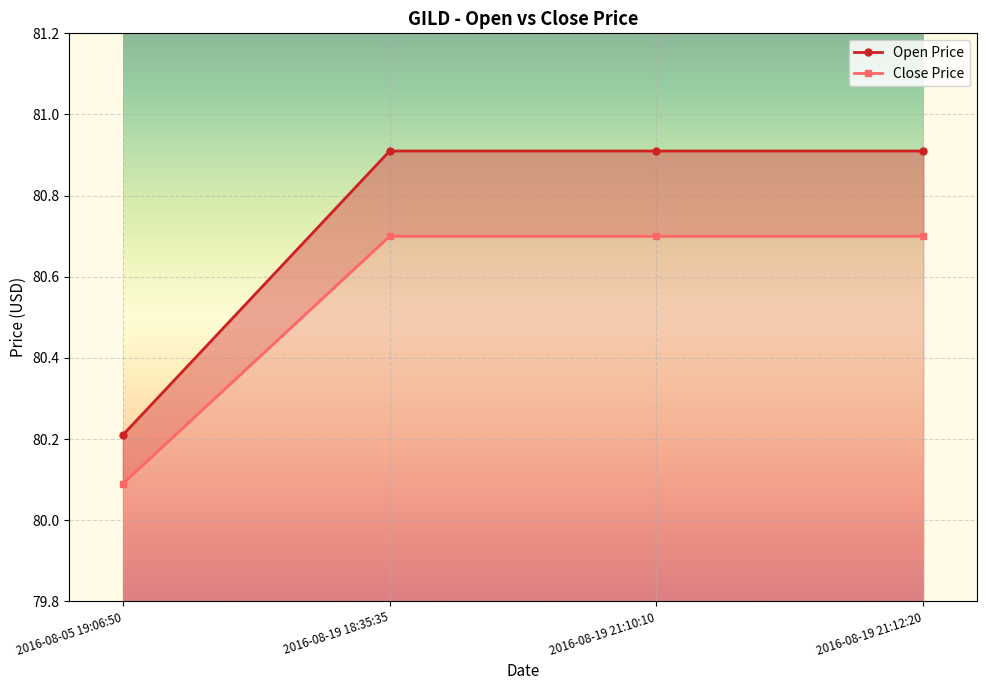

The Open Price series shows 20.3 at 2016-08-19 18:35:35. True or false?

False